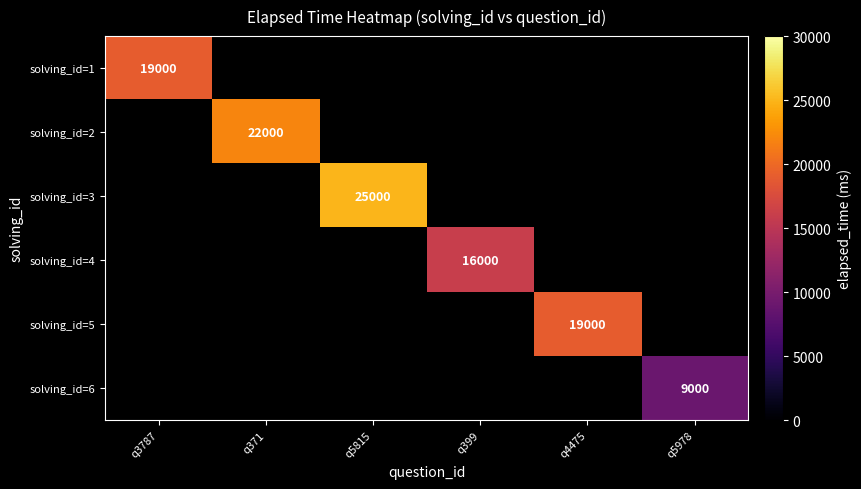

How many categories are shown in the chart?

6